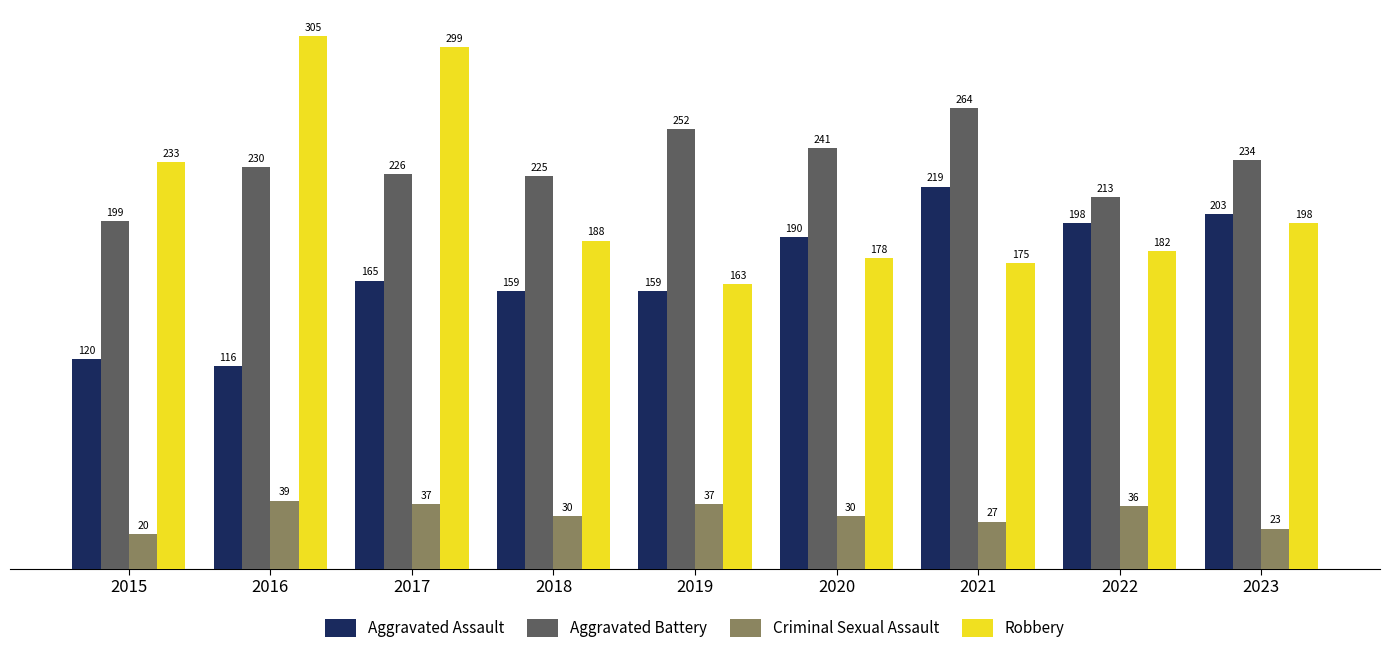

How many values in the Aggravated Assault series are below 165?

4